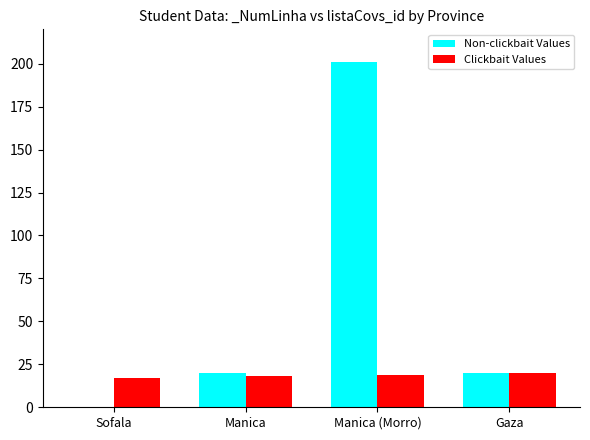

At which category is the sum across all series the highest?

Manica (Morro)